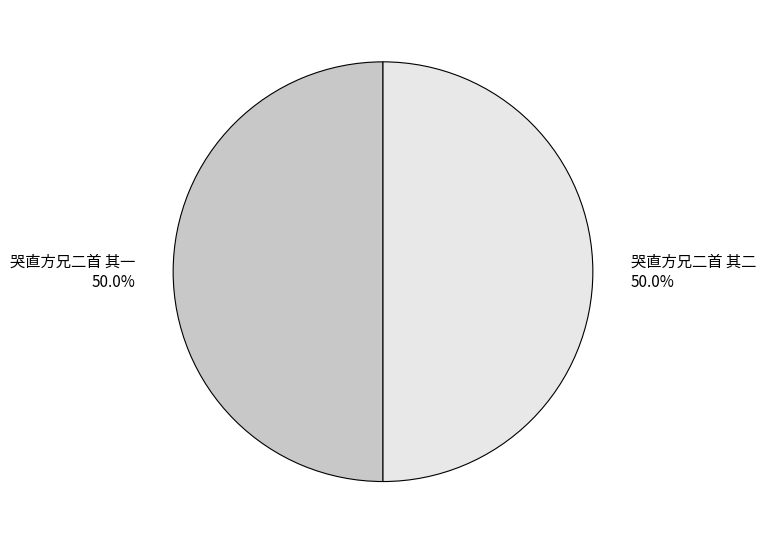

To the nearest percent, what percentage of the pie is 哭直方兄二首 其一?

50%